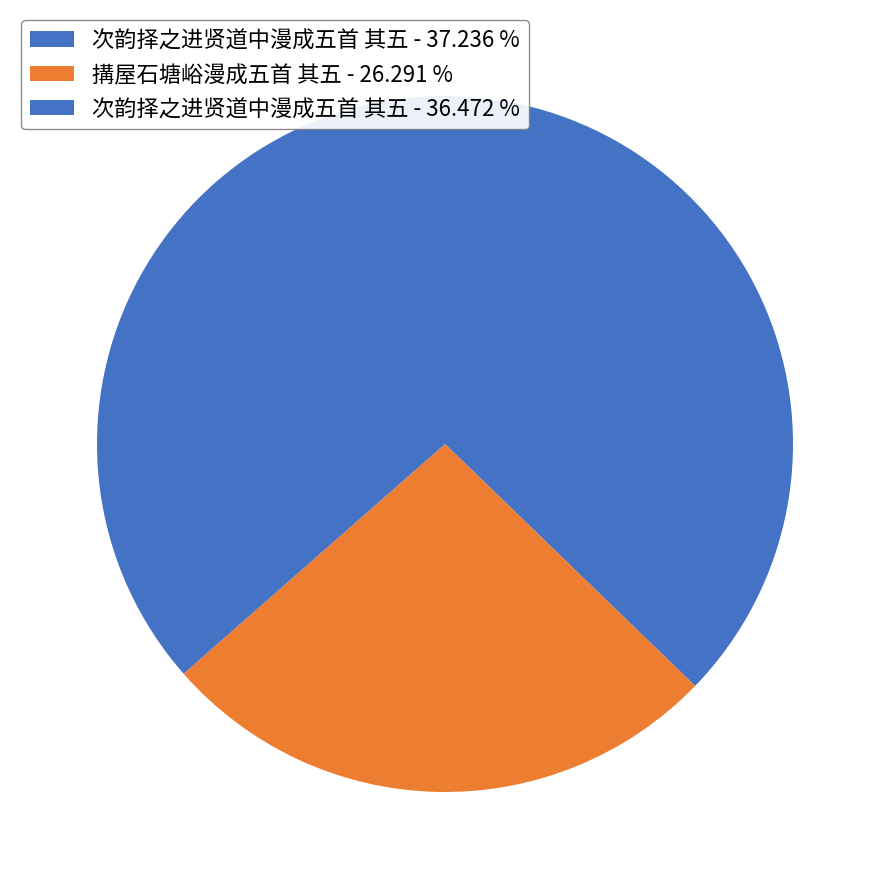

How many slices are in this pie chart?

3